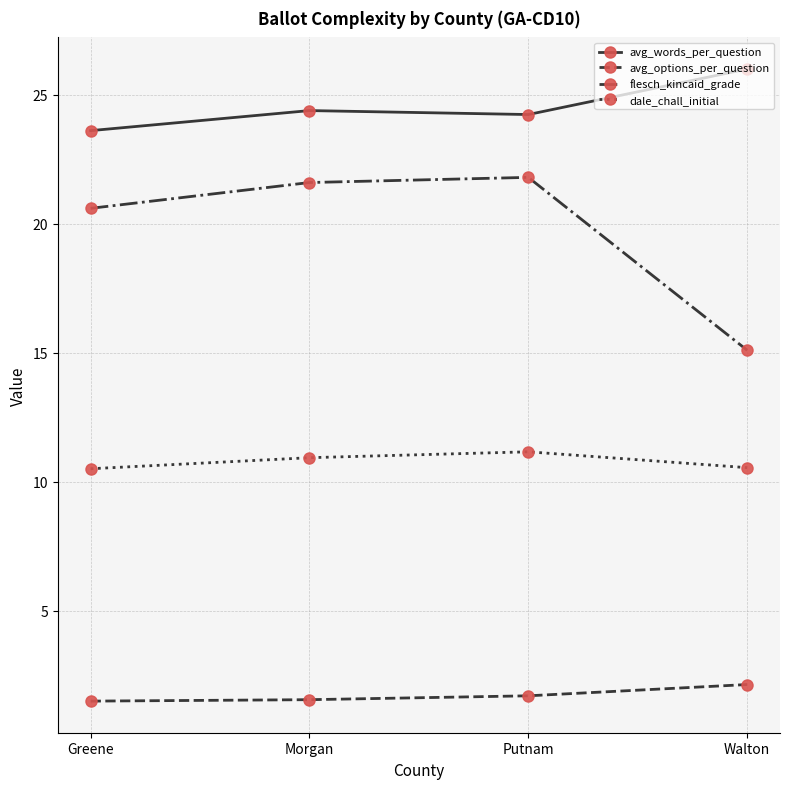

At which label does flesch_kincaid_grade reach its minimum?

Walton